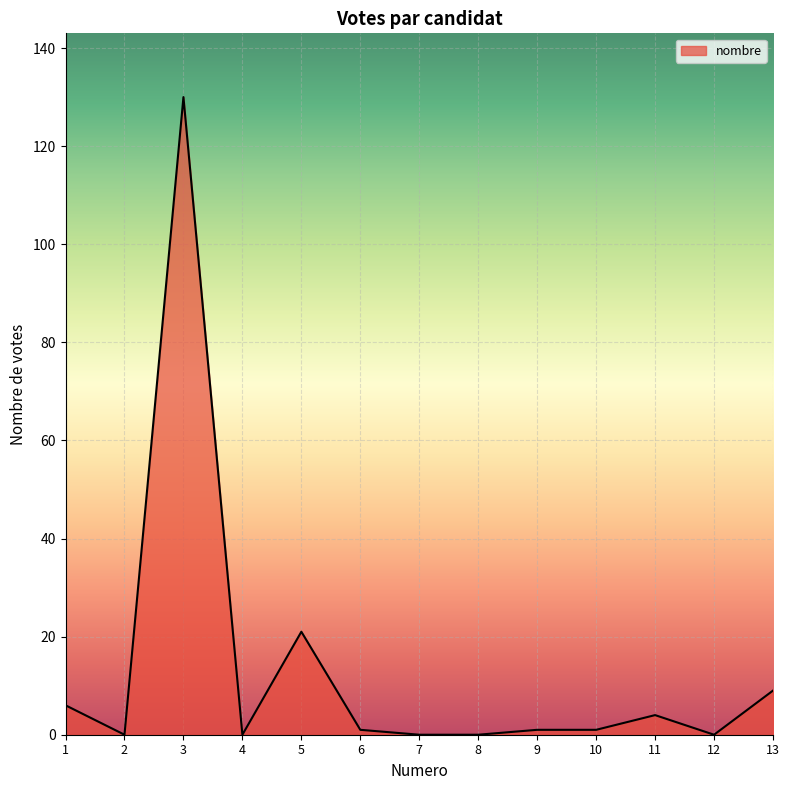

Reading left to right, extract all data points from this chart.

1=6	2=0	3=130	4=0	5=21	6=1	7=0	8=0	9=1	10=1	11=4	12=0	13=9